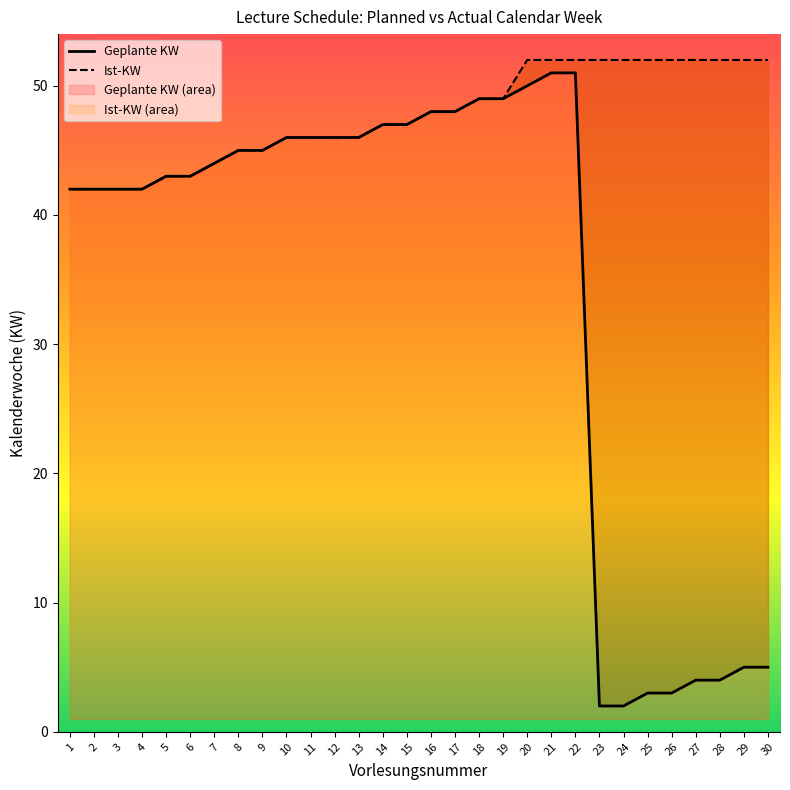

True or false: Geplante KW has more than 0 interior local peaks.

False